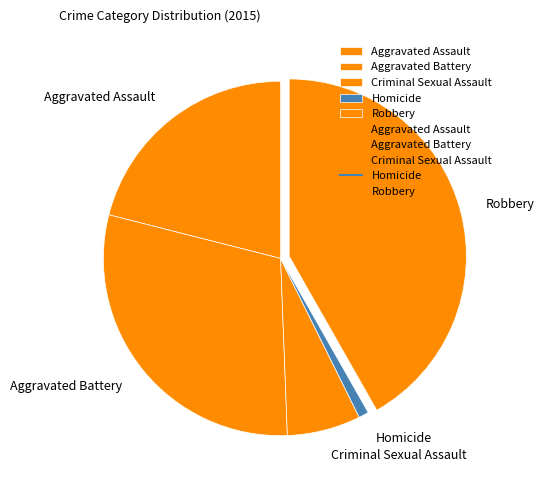

Is the sum of Aggravated Battery and Aggravated Assault greater than half?

Yes